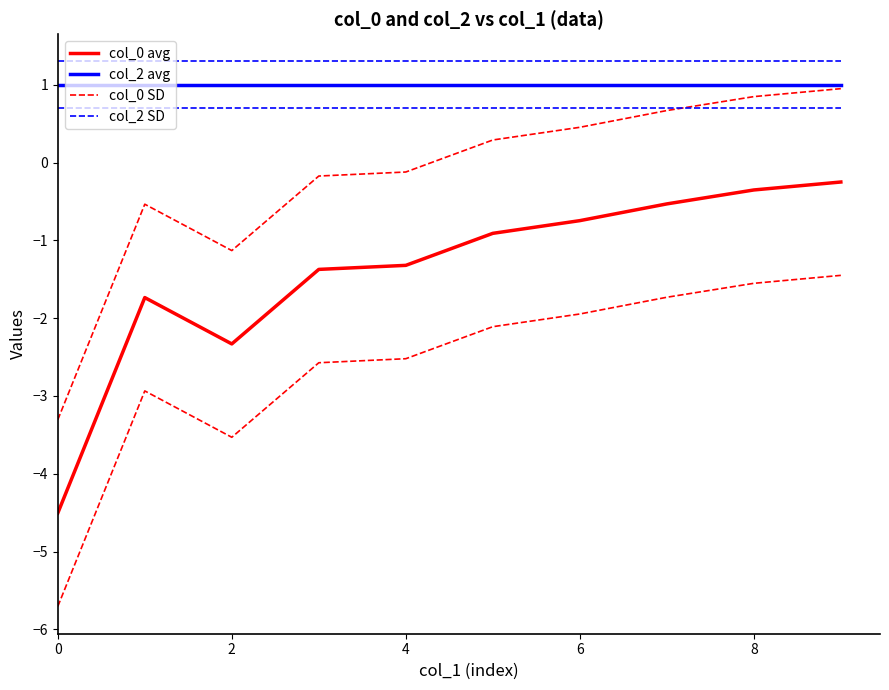

True or false: col_2 SD and col_0 SD cross at least once.

False